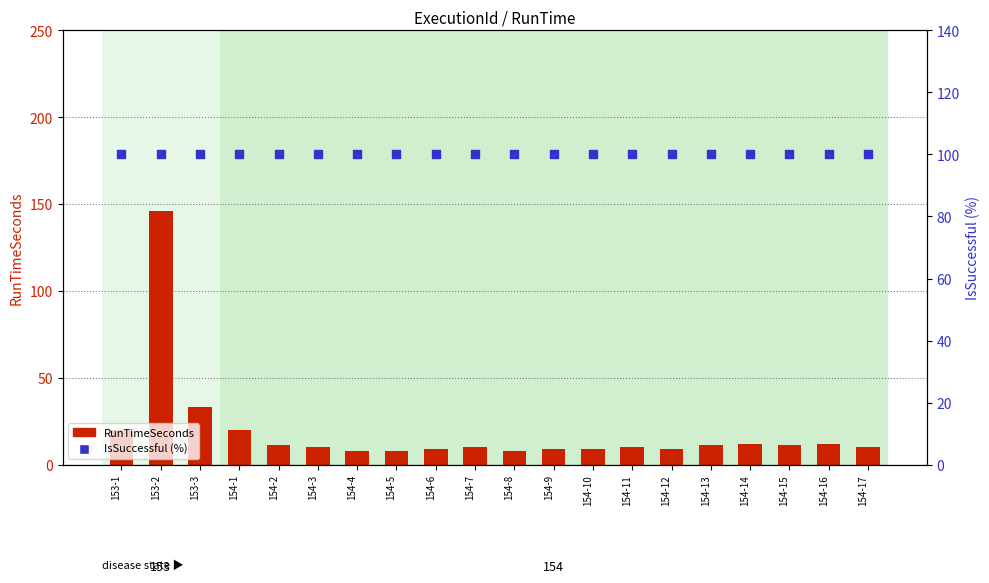

Is the value of RunTimeSeconds at 154-17 greater than the value of IsSuccessful (%) at 154-7?

No